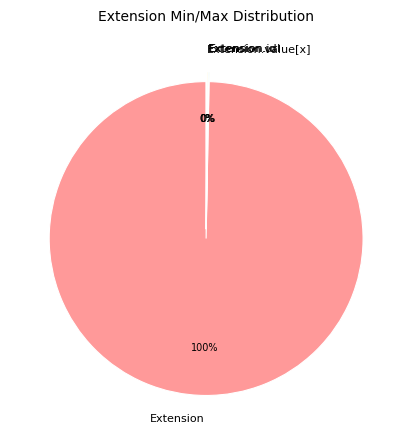

To the nearest percent, what is the difference between the largest and smallest slice percentages?

100%